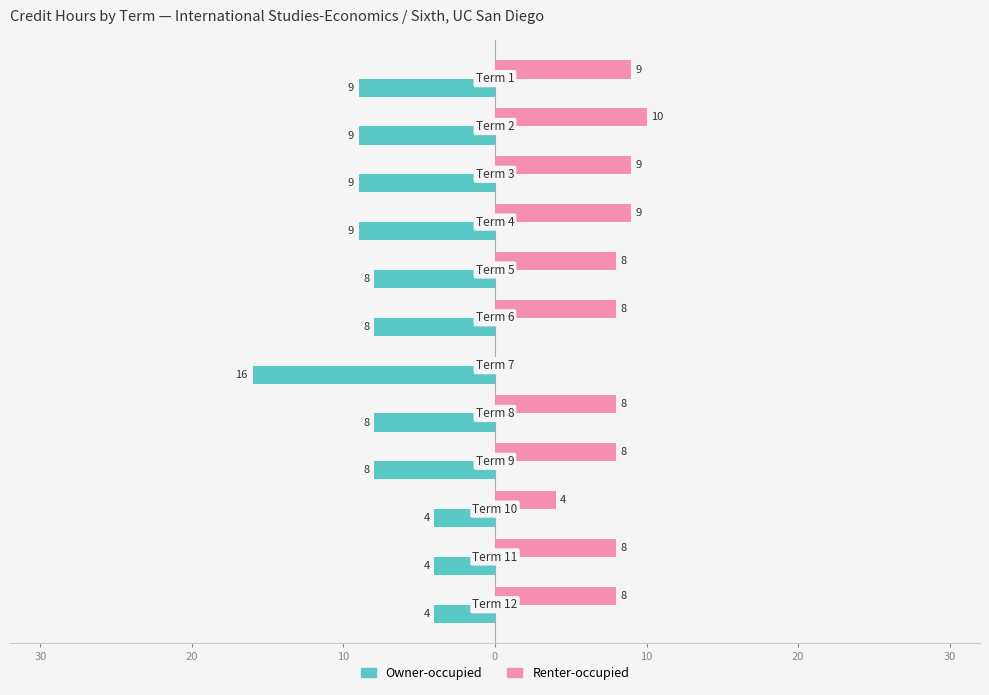

What are all the series names shown in the legend?

Owner-occupied, Renter-occupied